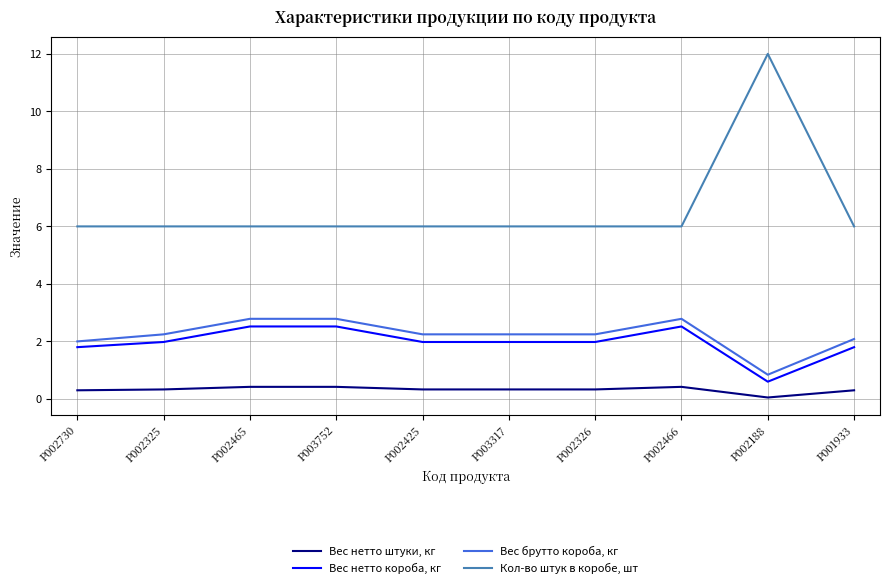

What is the spread (max minus min) of values at P003317?

5.7